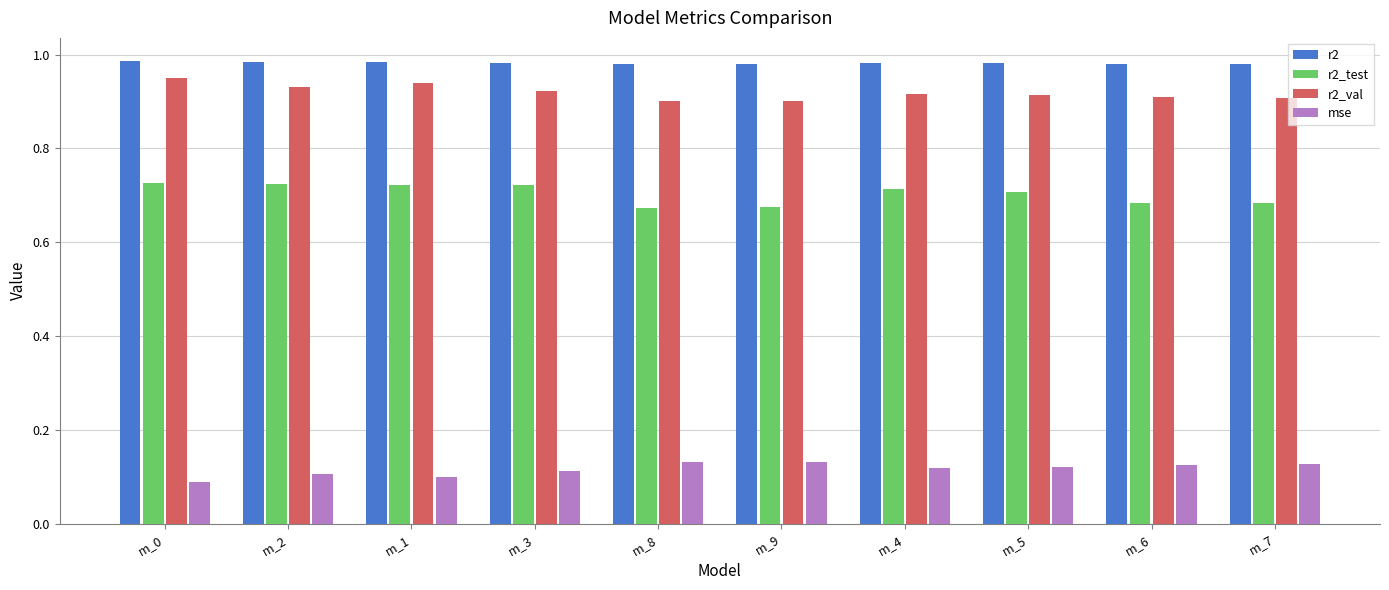

Between m_1 and m_8, which series saw the biggest shift?

r2_test